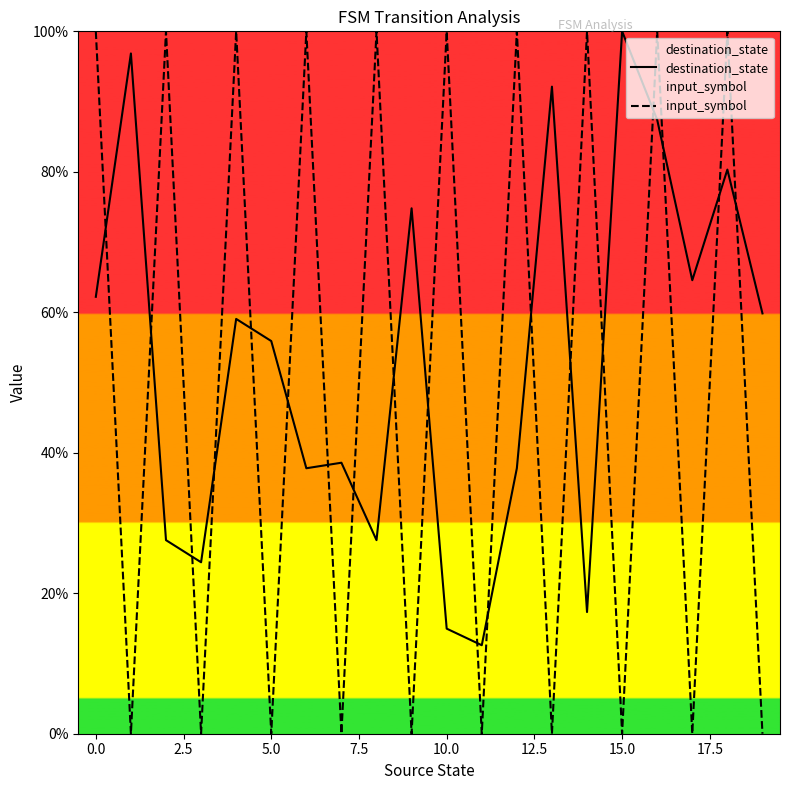

After their last crossing, which series has the higher values: destination_state or input_symbol?

destination_state